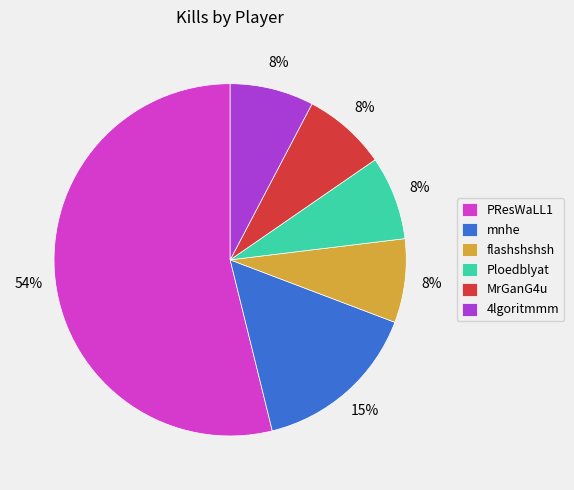

How many segments does this pie chart have?

6